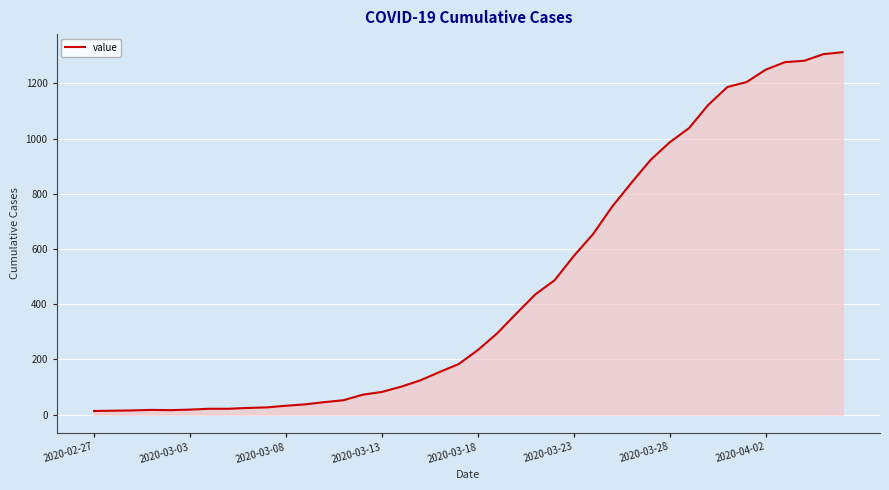

What is the greatest value displayed?

1313